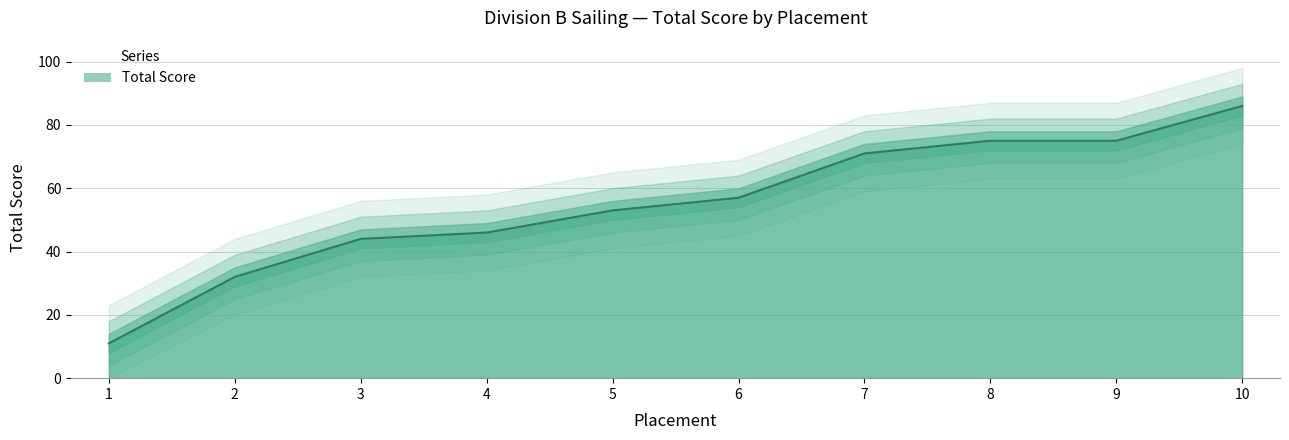

List the labels in order of value, largest first.

10, 8, 9, 7, 6, 5, 4, 3, 2, 1